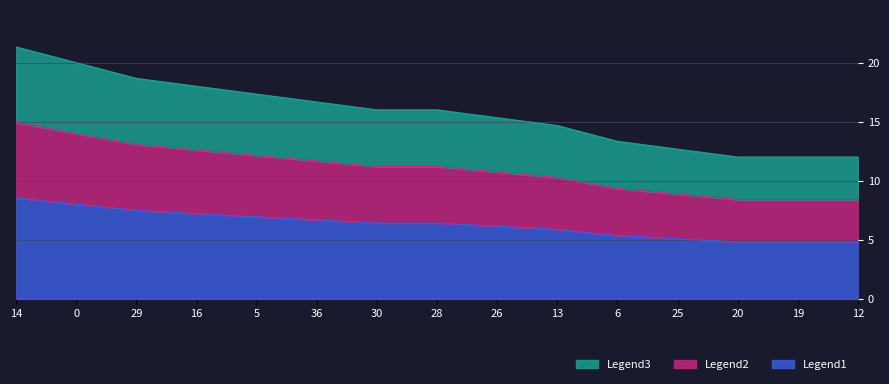

What is the greatest value displayed?

8.5